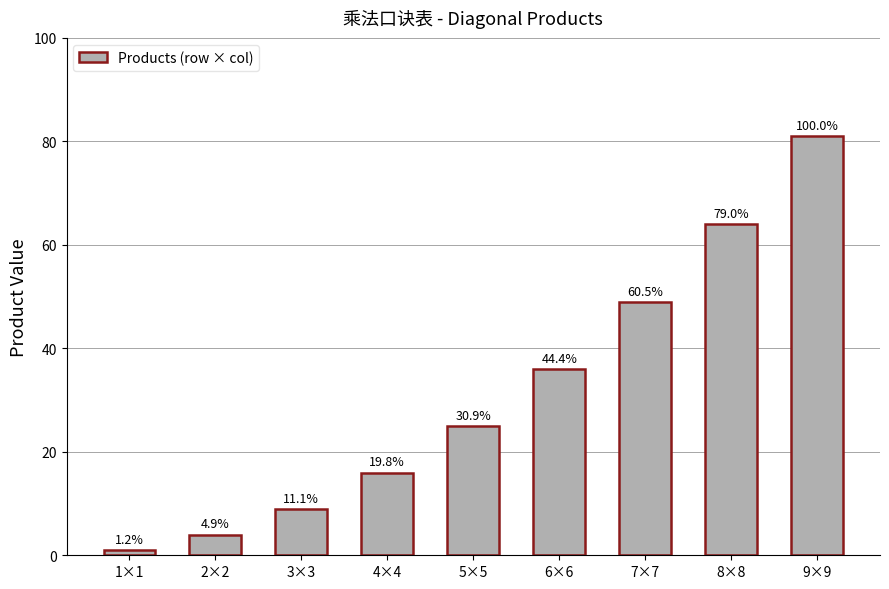

How many bars are there in total?

9